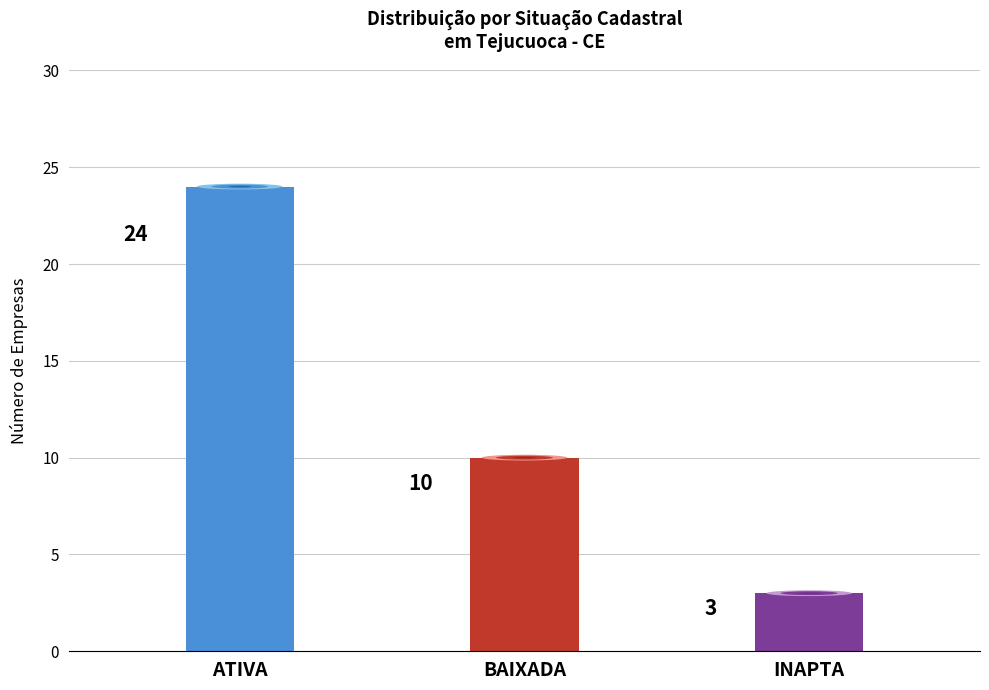

Reading left to right, what are all the values shown in this chart?

24	10	3